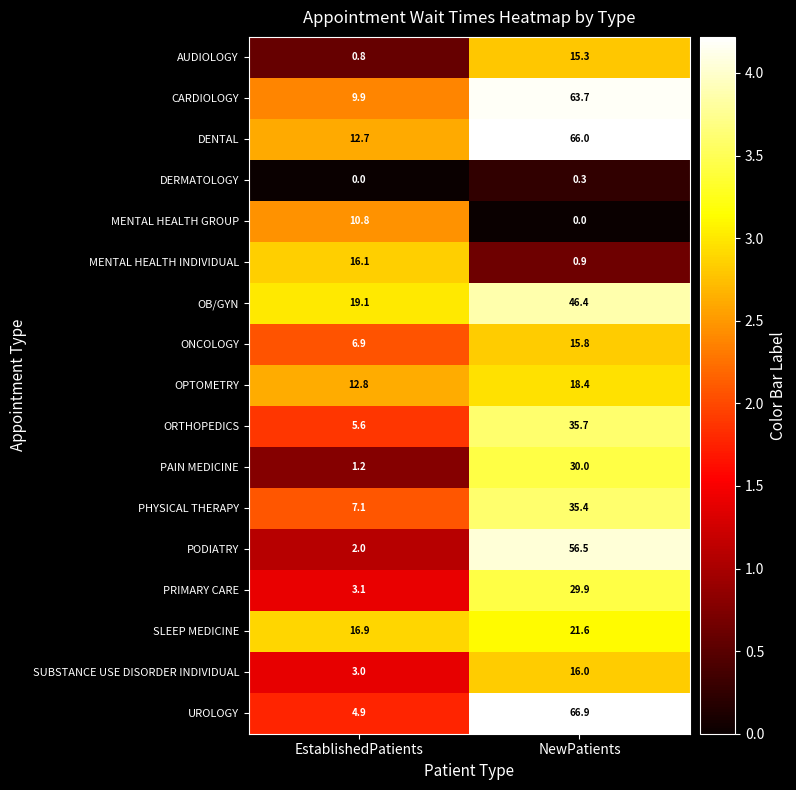

At EstablishedPatients, list the series in order from smallest to largest.

DERMATOLOGY, AUDIOLOGY, PAIN MEDICINE, PODIATRY, SUBSTANCE USE DISORDER INDIVIDUAL, PRIMARY CARE, UROLOGY, ORTHOPEDICS, ONCOLOGY, PHYSICAL THERAPY, CARDIOLOGY, MENTAL HEALTH GROUP, DENTAL, OPTOMETRY, MENTAL HEALTH INDIVIDUAL, SLEEP MEDICINE, OB/GYN